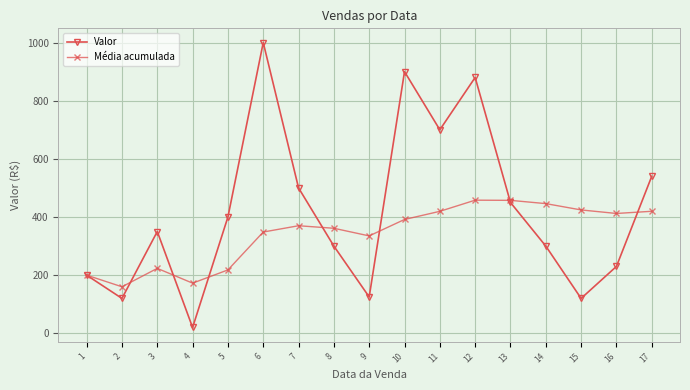

At which category does the chart reach its minimum across all series?

4